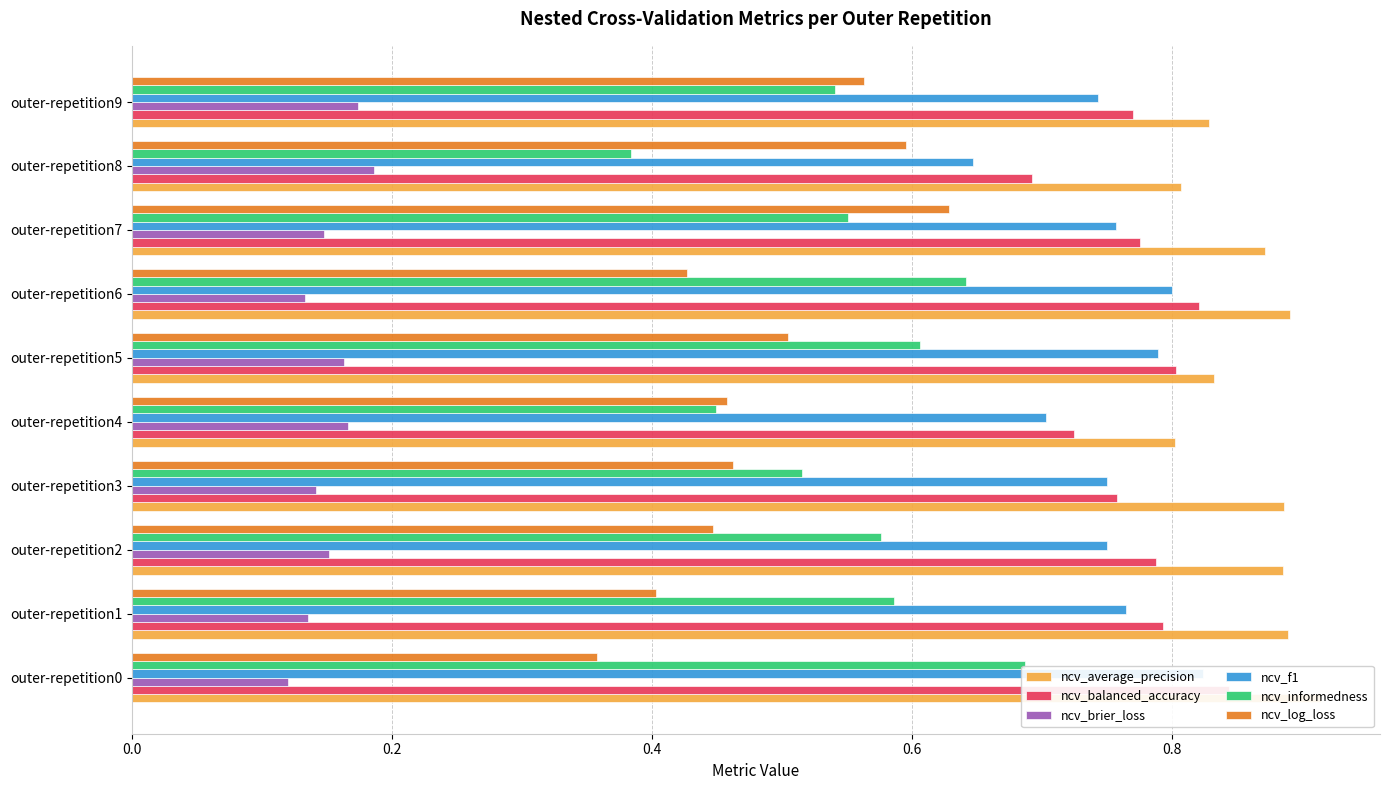

What is the sum of the ncv_informedness values at outer-repetition0 and outer-repetition2?

1.3